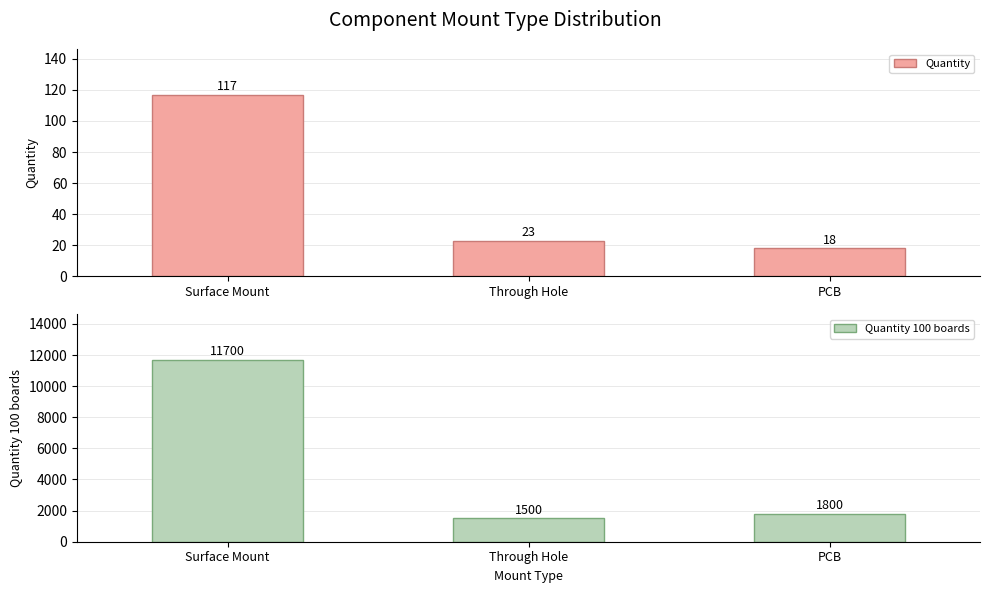

List the series in order of their overall mean, lowest first.

Quantity, Quantity 100 boards